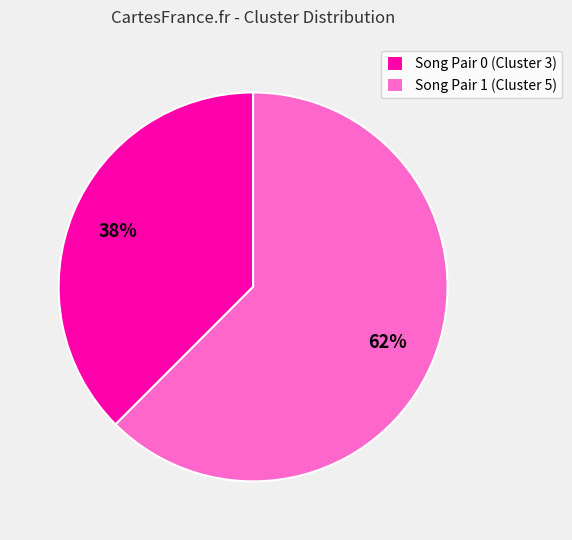

How many segments does this pie chart have?

2